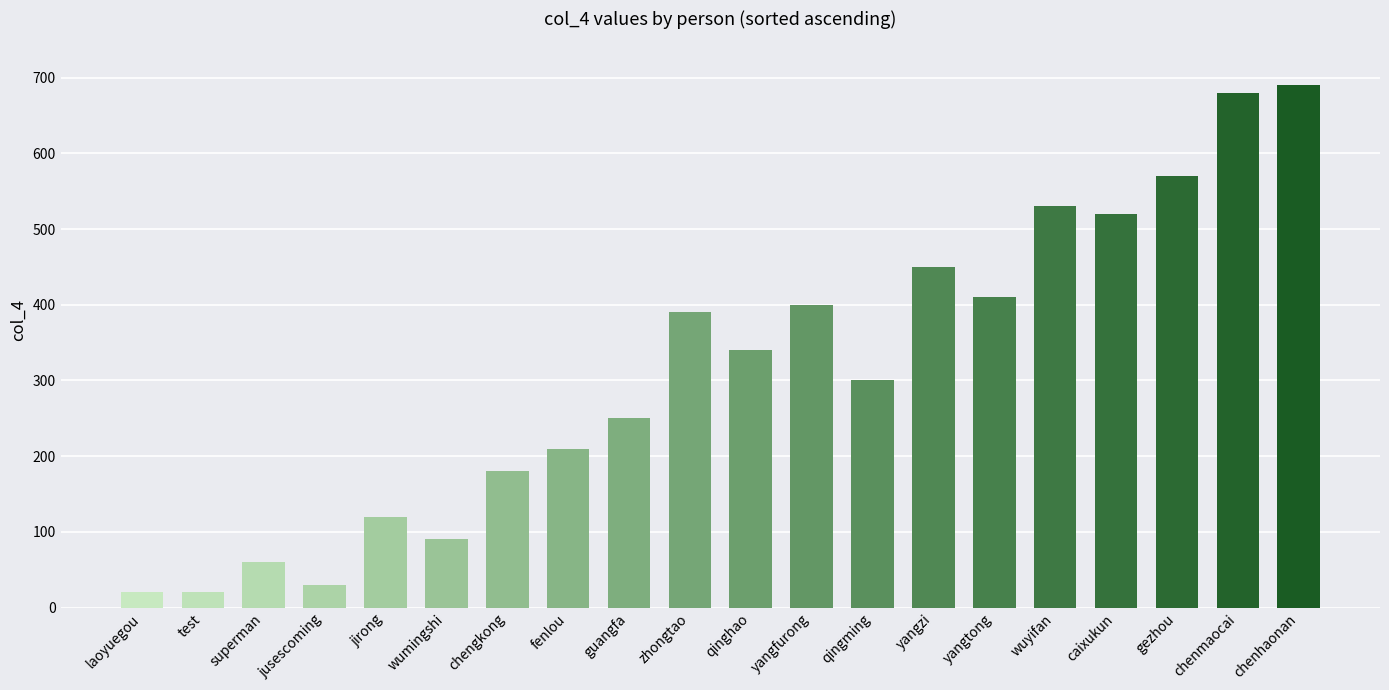

Reading left to right, what are all the values shown in this chart?

20	20	60	30	120	90	180	210	250	390	340	400	300	450	410	530	520	570	680	690